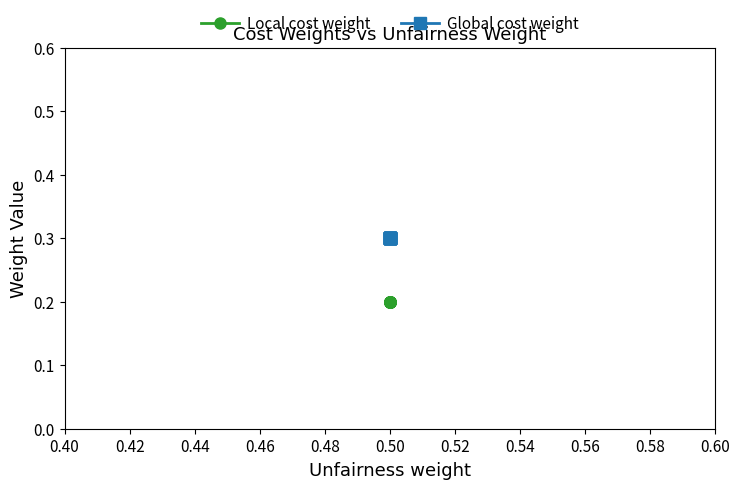

Is the value of Local cost weight at 0.50 greater than the value of Global cost weight at 0.50?

No